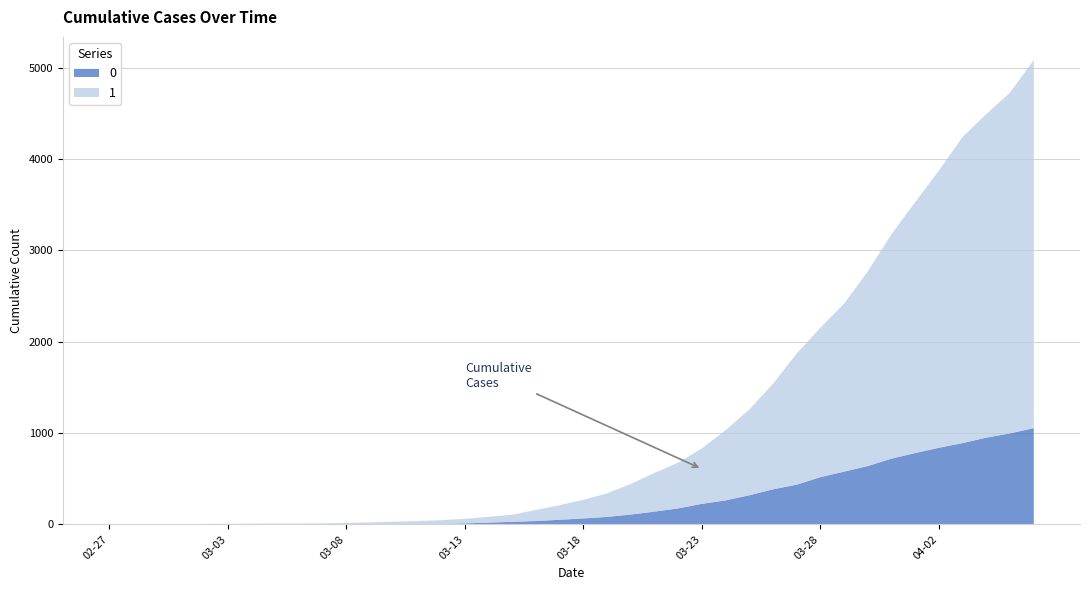

What is the highest value of the 0 series?

1054